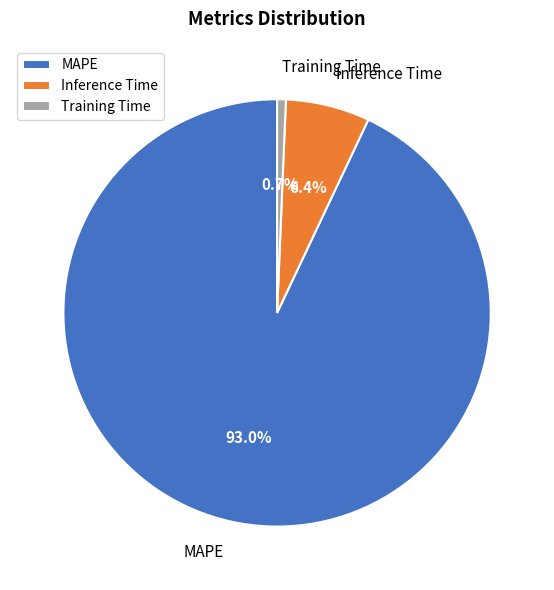

To the nearest percent, what is the combined percentage of MAPE and Training Time?

94%